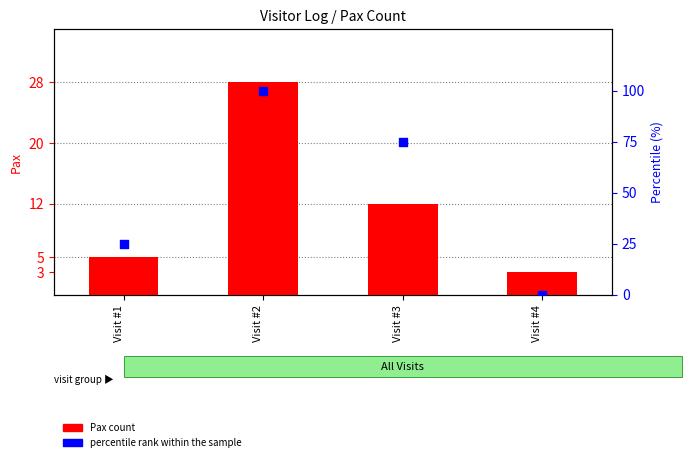

Which series contains the highest Y value?

percentile rank within the sample